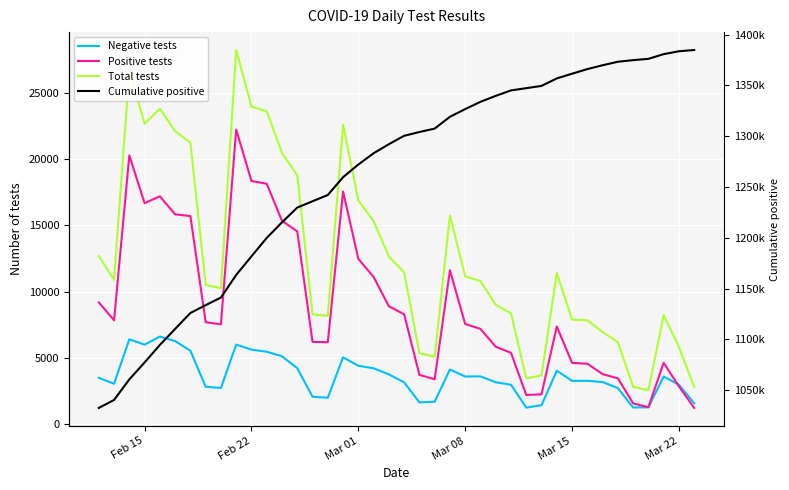

True or false: Total tests has more than 0 interior local peaks.

True